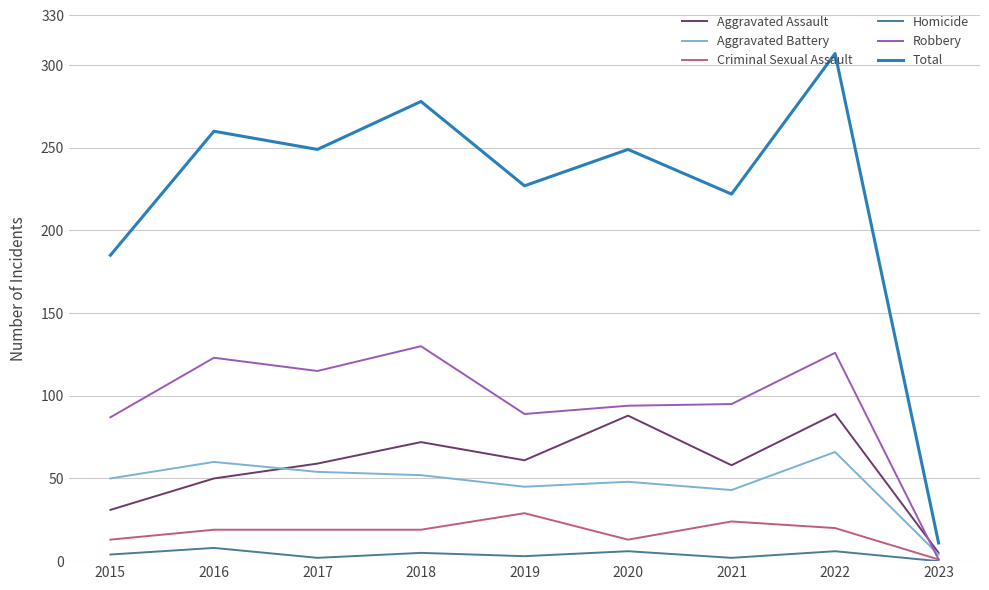

At how many categories does at least one series exceed 57?

8